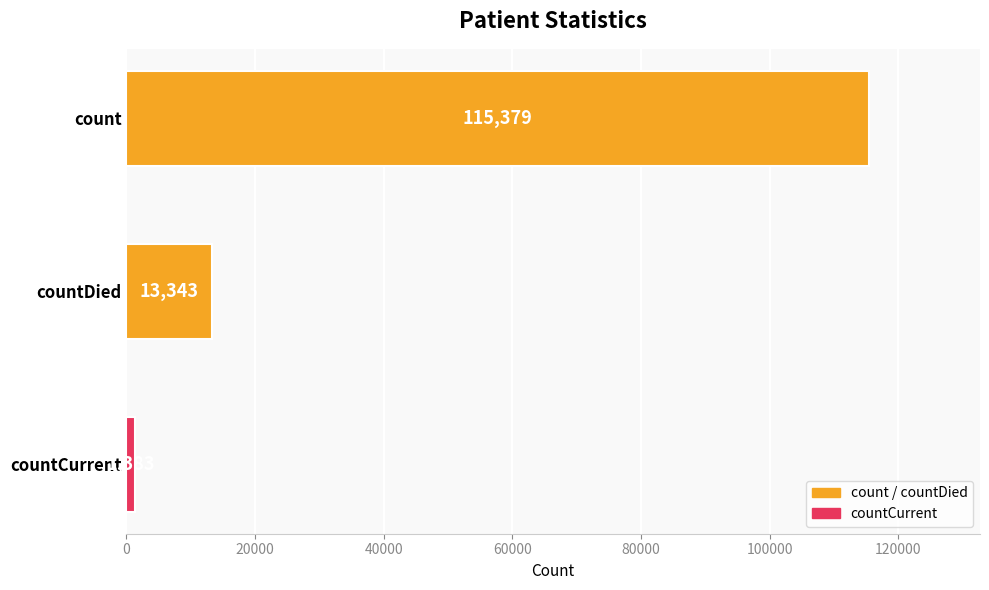

What is the change in value from count to countCurrent?

-113996